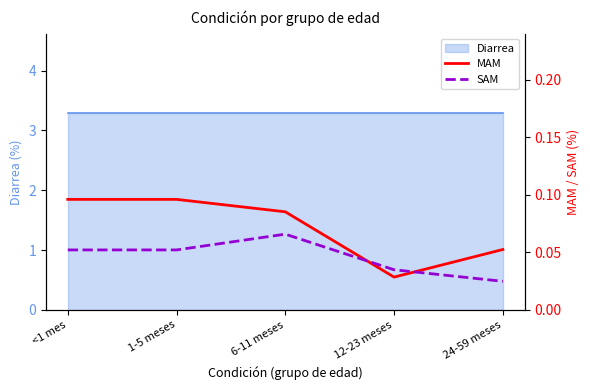

What is the sum of the SAM values at 1-5 meses and 24-59 meses?

0.1